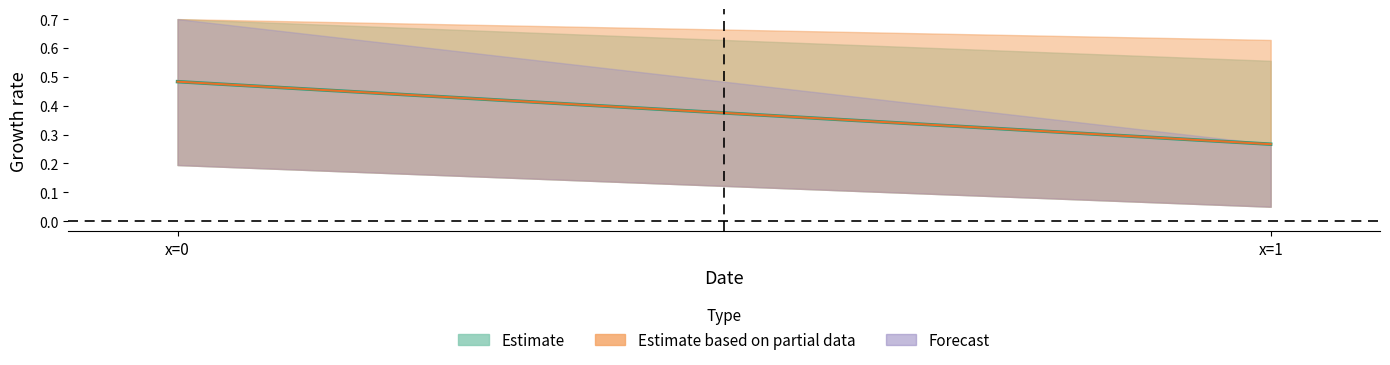

At how many categories does at least one series exceed 0?

2